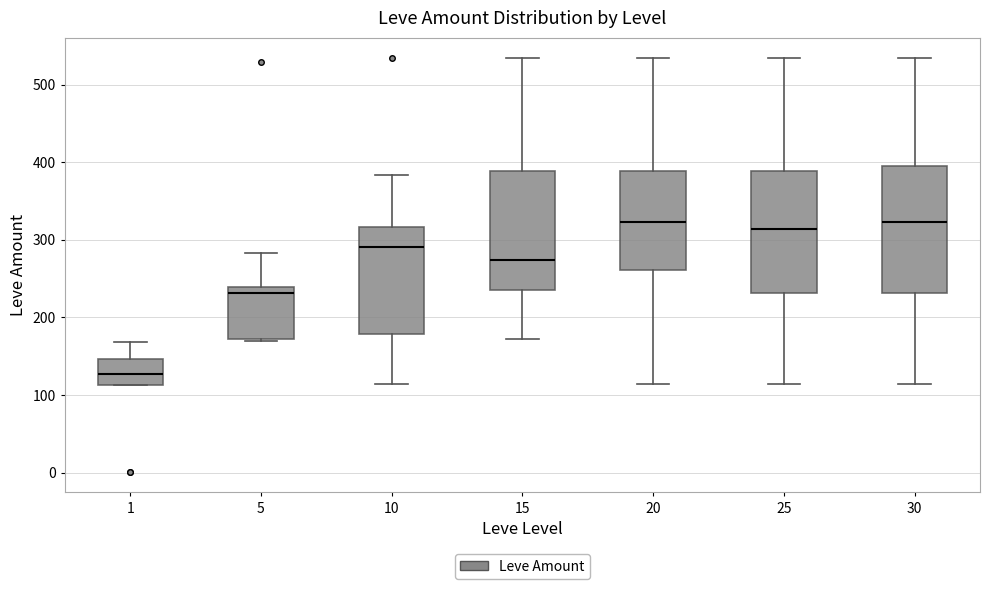

Where does the upper whisker of the box at x = 15 end on the y-axis? The values are not printed on the chart, so give them approximately, as read against the axis.

530